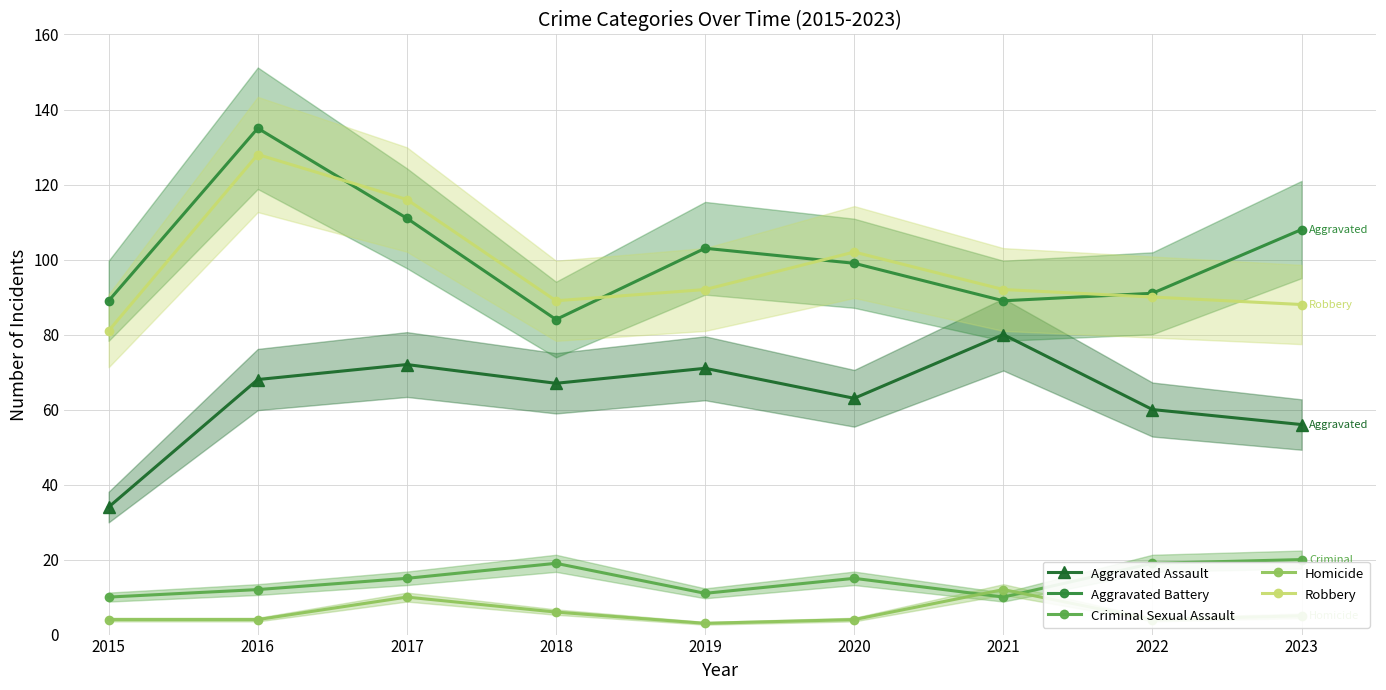

Read the Homicide value at 2023.

5